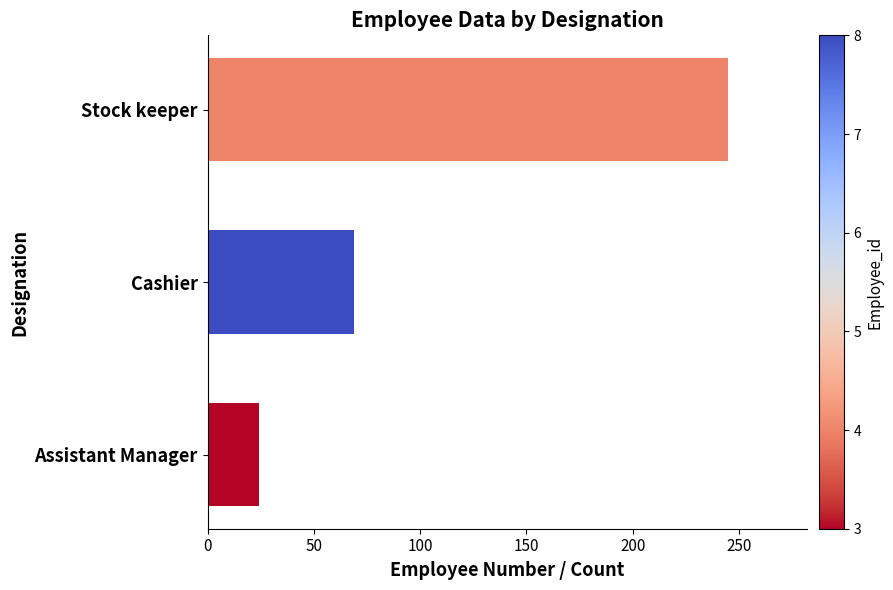

Where is the data nearest to the value 134?

Cashier